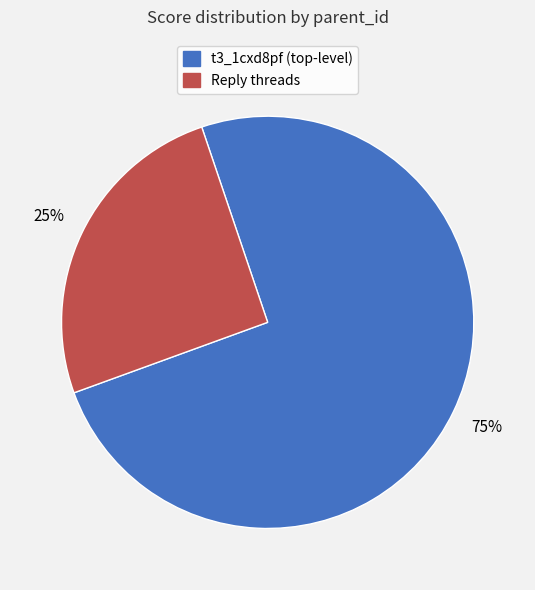

Is there any slice that represents more than half of the pie?

Yes